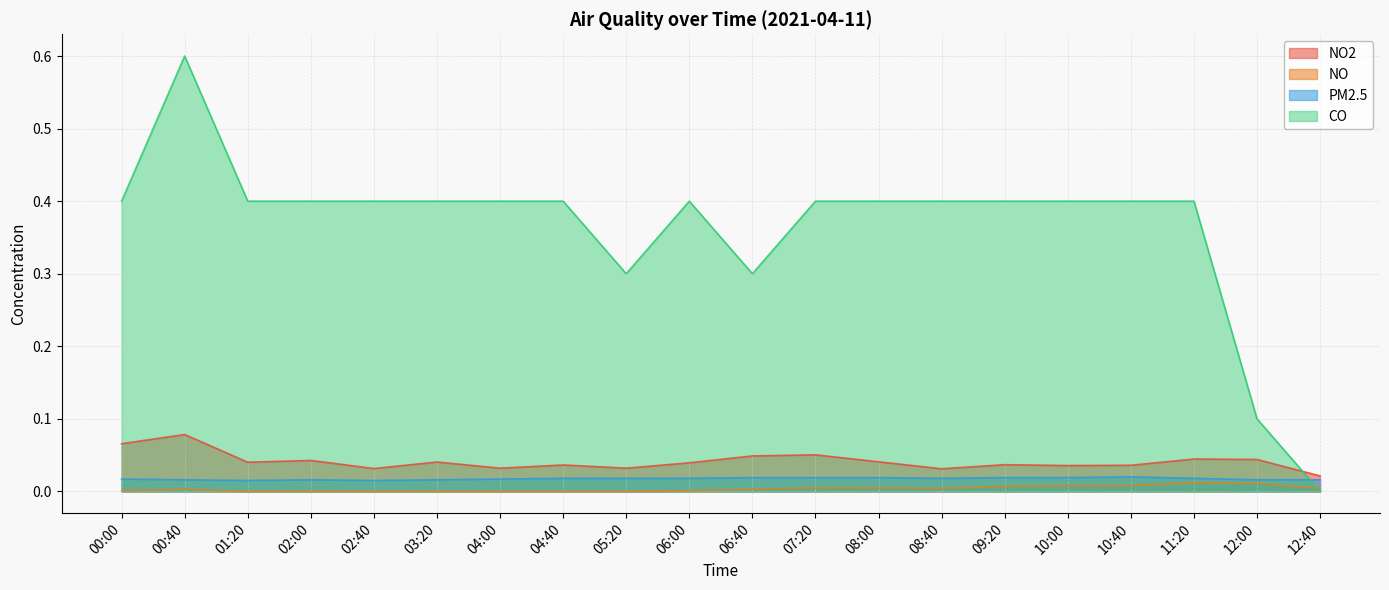

How many distinct data groups are displayed?

4